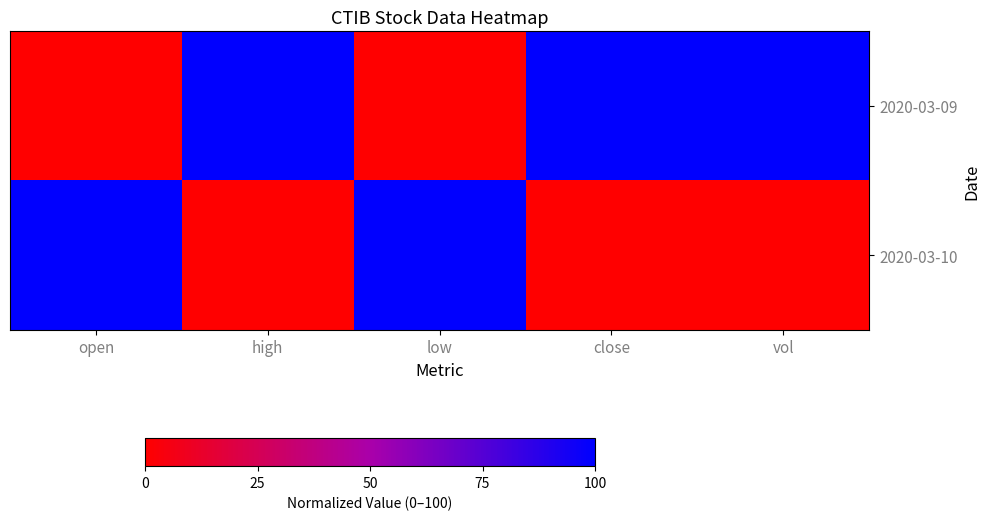

Reading right to left, what are all the values shown in this chart?

2020-03-09: vol=100	close=100	low=0	high=100	open=0
2020-03-10: vol=0	close=0	low=100	high=0	open=100